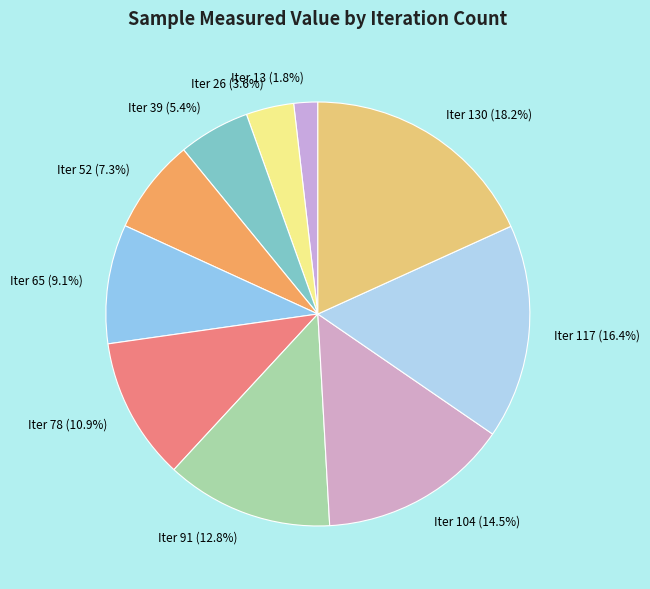

What is the largest slice in the pie chart?

Iter 130